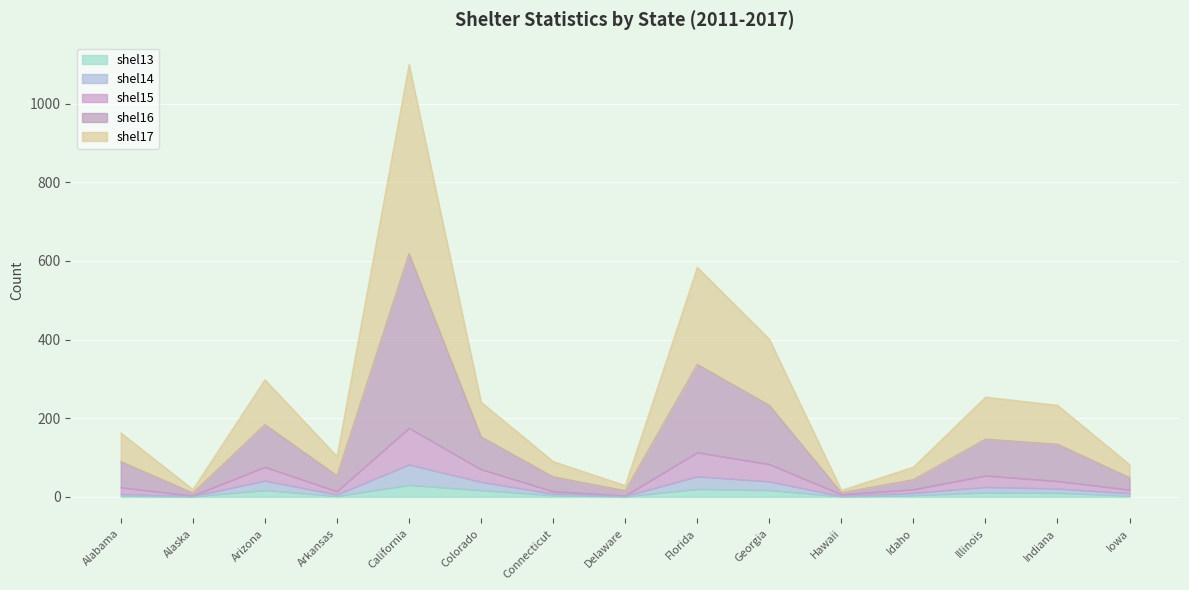

Which has a higher value, Idaho or Arizona?

Arizona